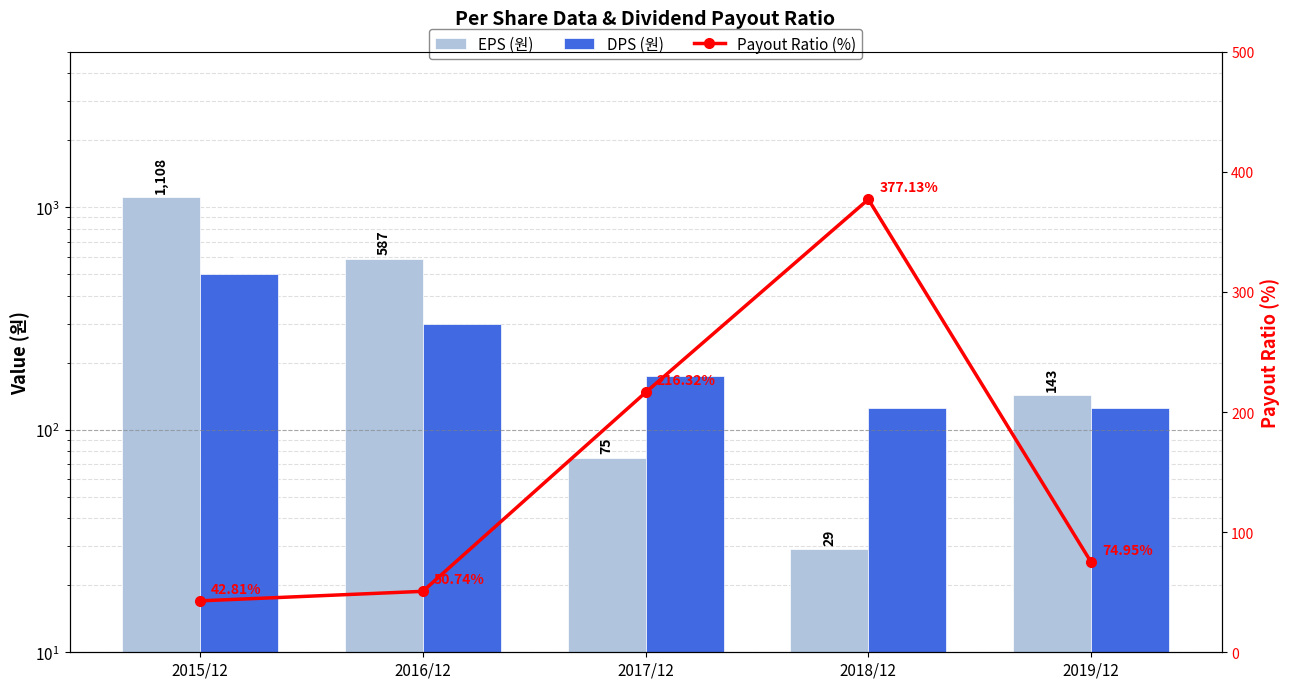

What is the maximum value for EPS (원)?

1108.0